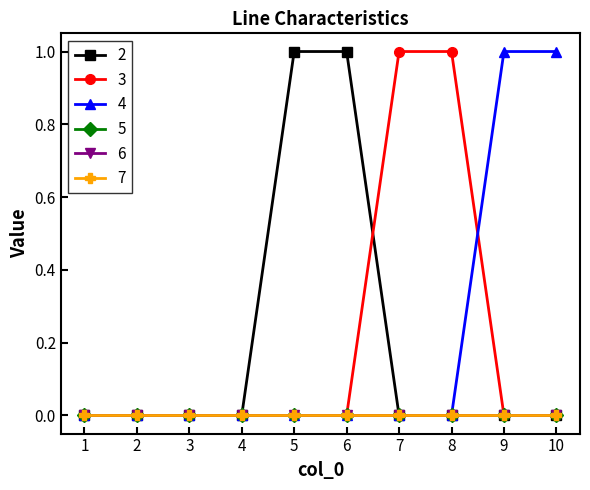

True or false: 3 has a value of 0 at 5.

True